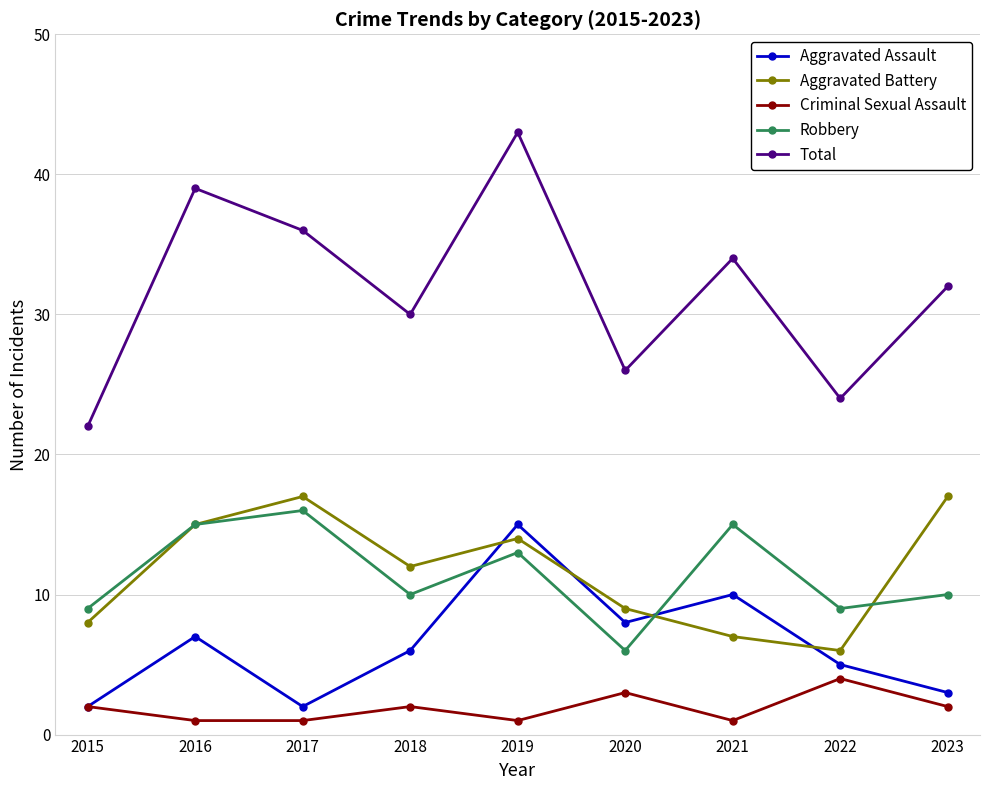

The Aggravated Assault series shows 12 at 2020. True or false?

False